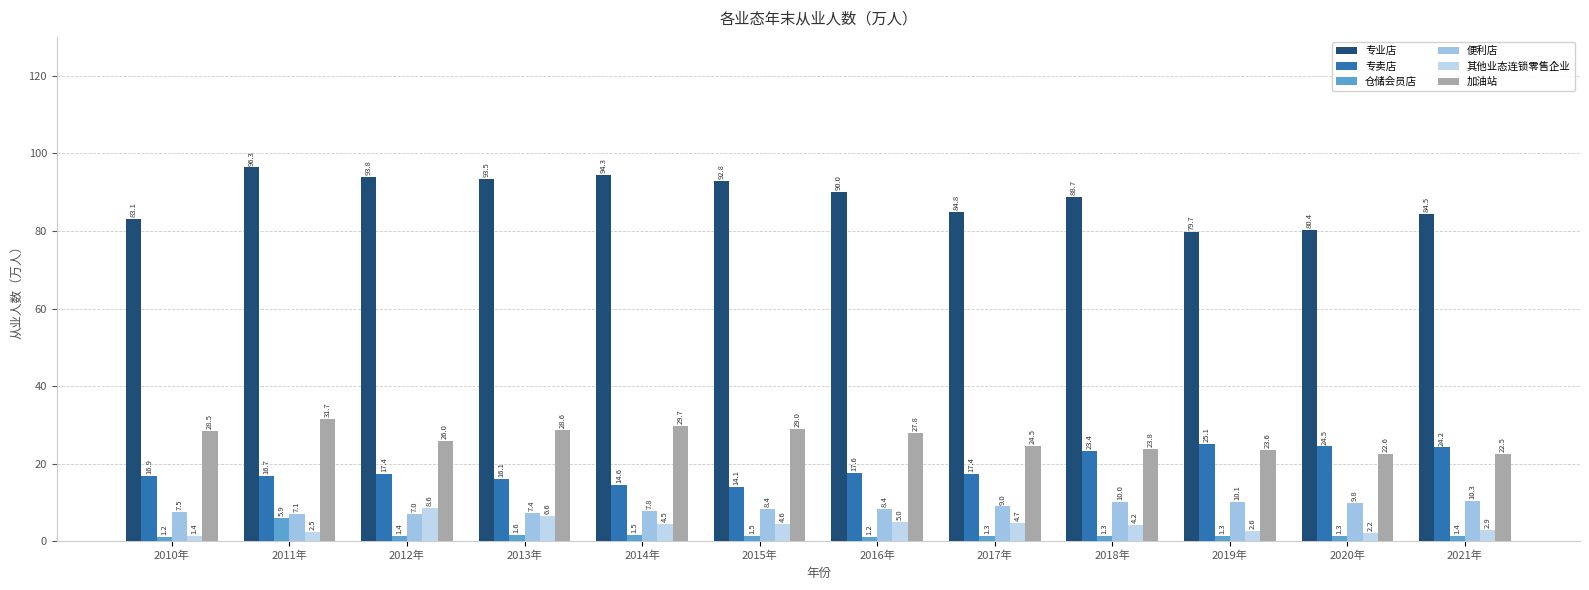

What is the sum of all 便利店 values?

102.8